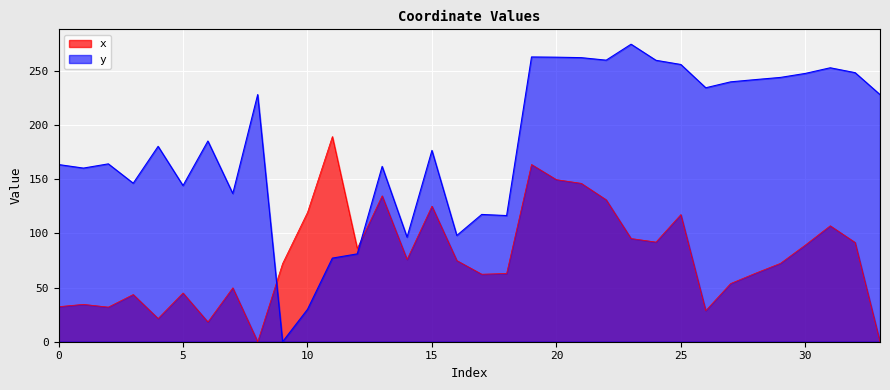

At which label is x closest to 94?

23